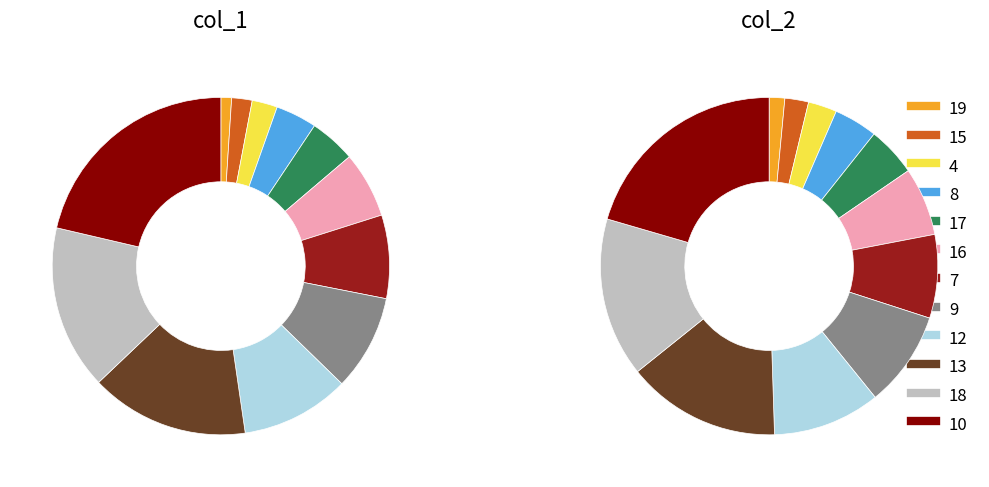

How many segments does this pie chart have?

12